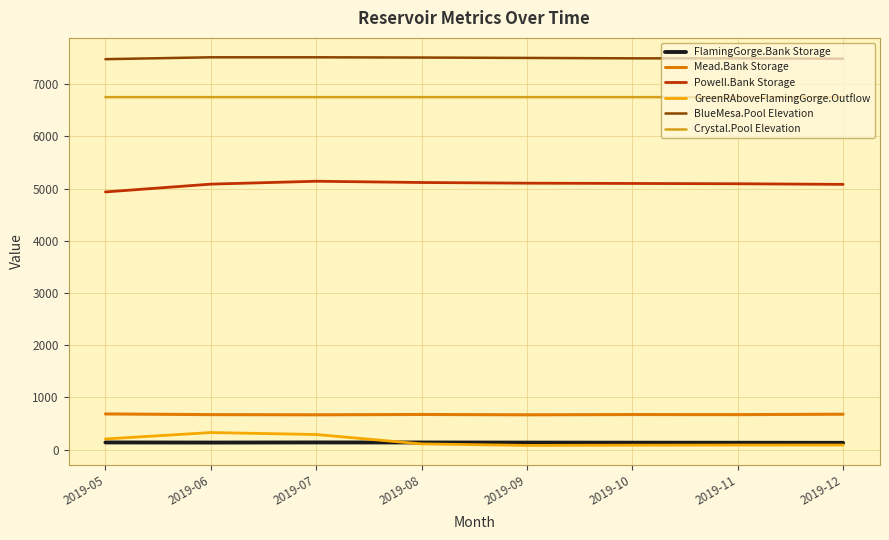

List the series in order of their peak value, highest first.

BlueMesa.Pool Elevation, Crystal.Pool Elevation, Powell.Bank Storage, Mead.Bank Storage, GreenRAboveFlamingGorge.Outflow, FlamingGorge.Bank Storage